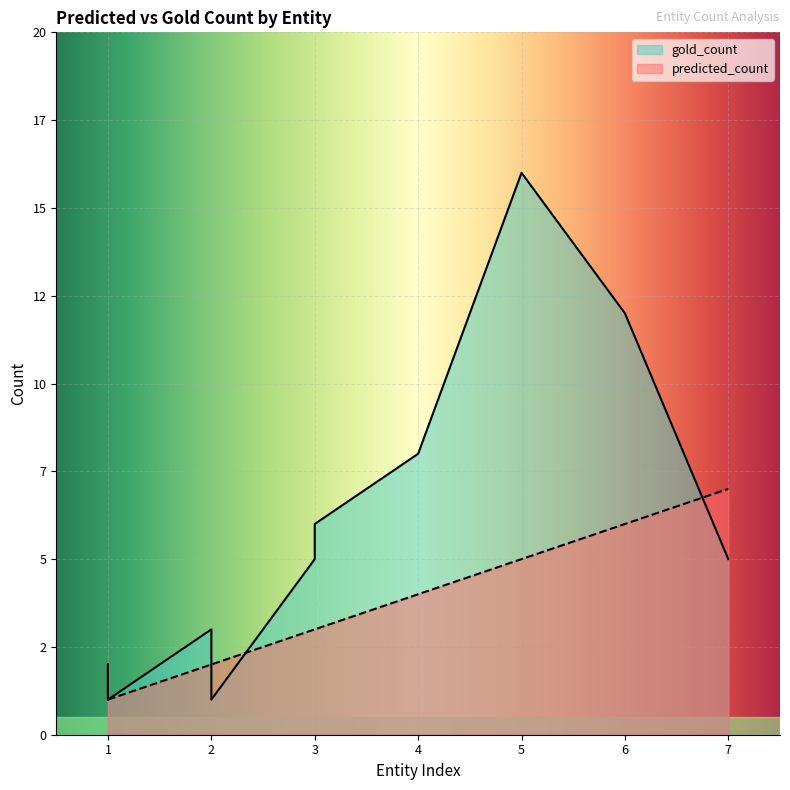

Which series has the widest spread of values?

gold_count